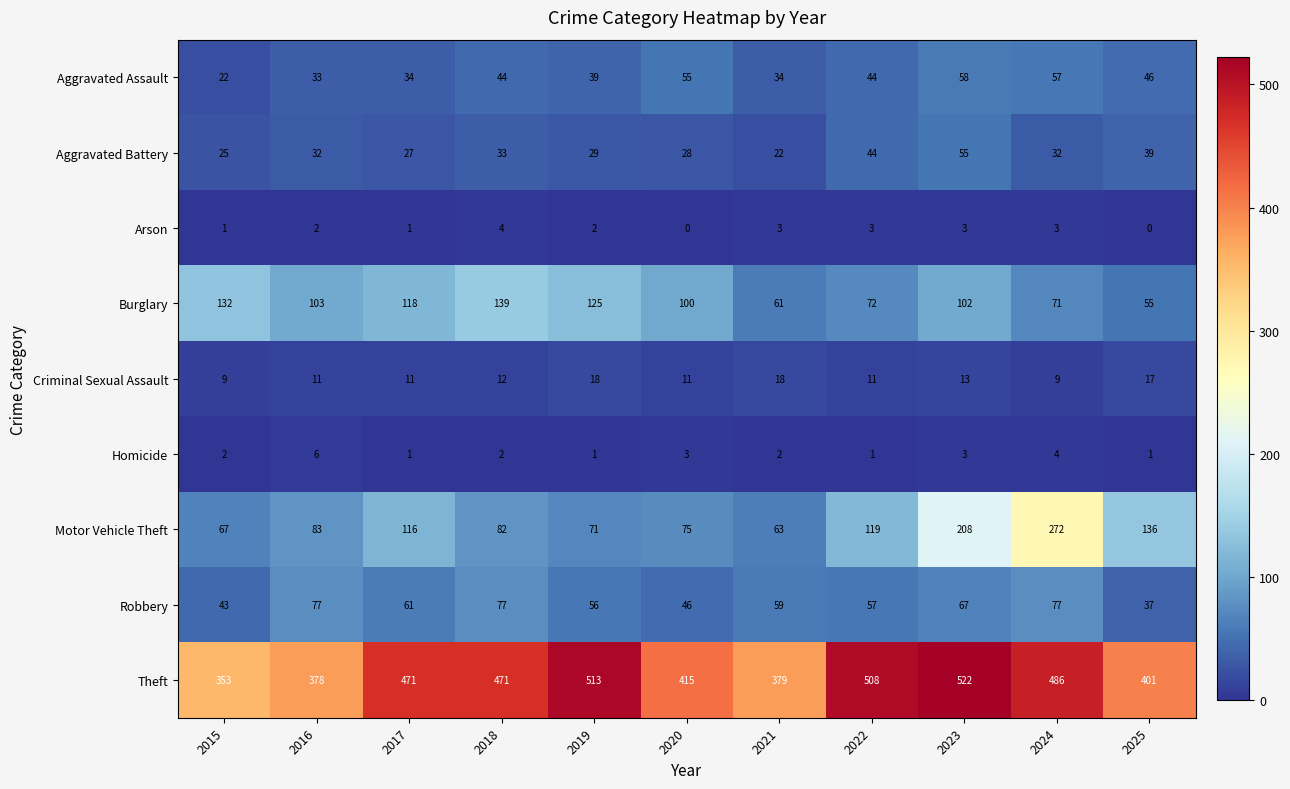

What is the difference between the highest and lowest values at 2019?

512